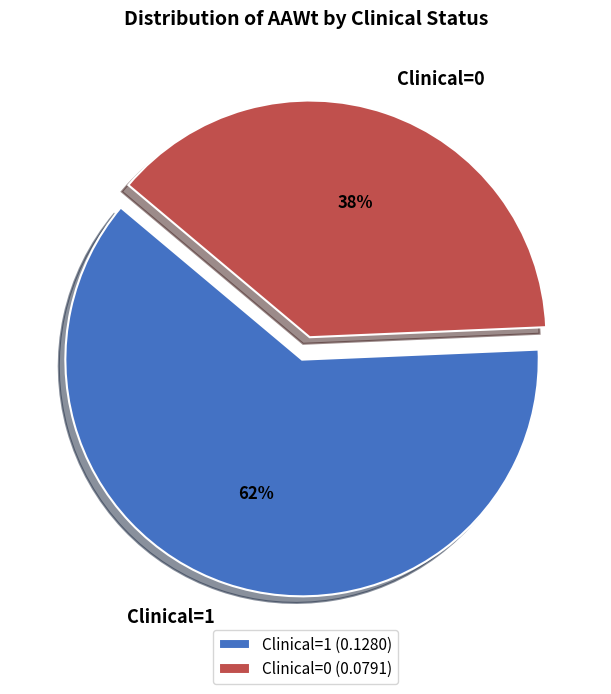

What is the ratio of the value at Clinical=1 to the value at Clinical=0?

1.6